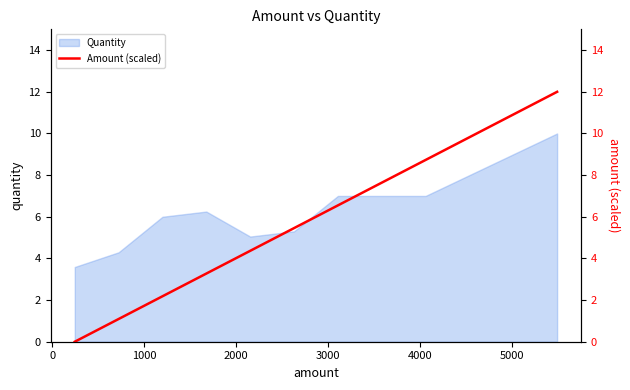

What is the minimum value for Quantity?

3.6